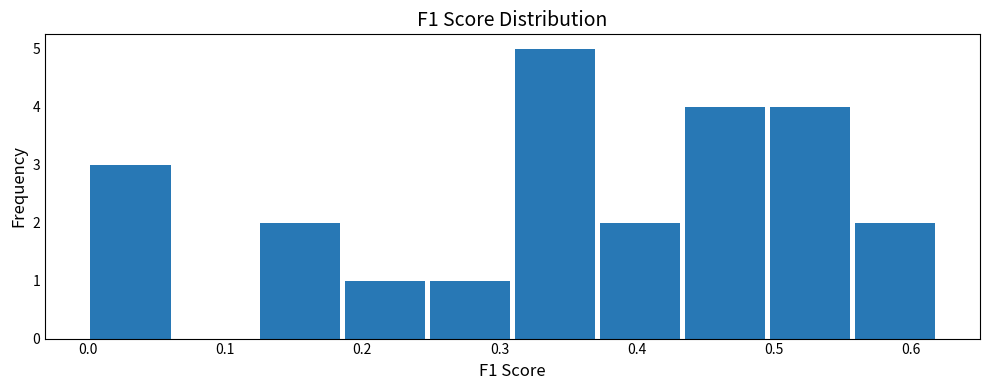

Over which range of the x-axis is the bar tallest?

0.31 to 0.37